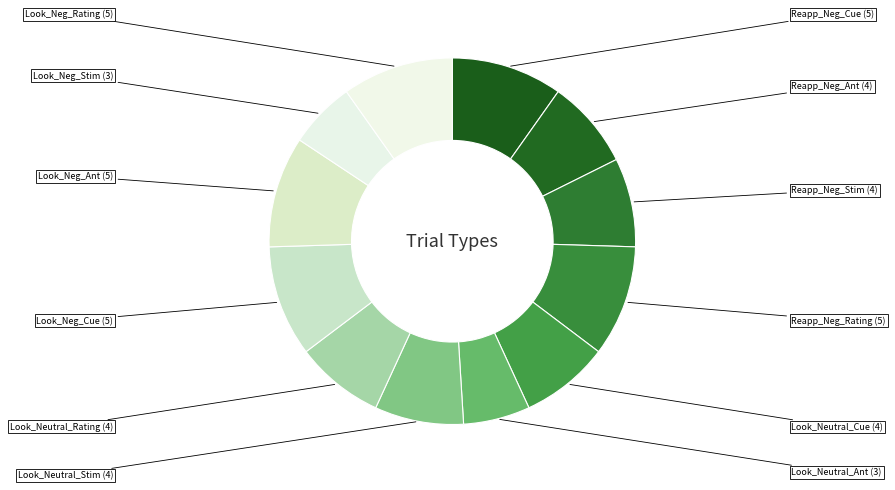

How many segments does this pie chart have?

12